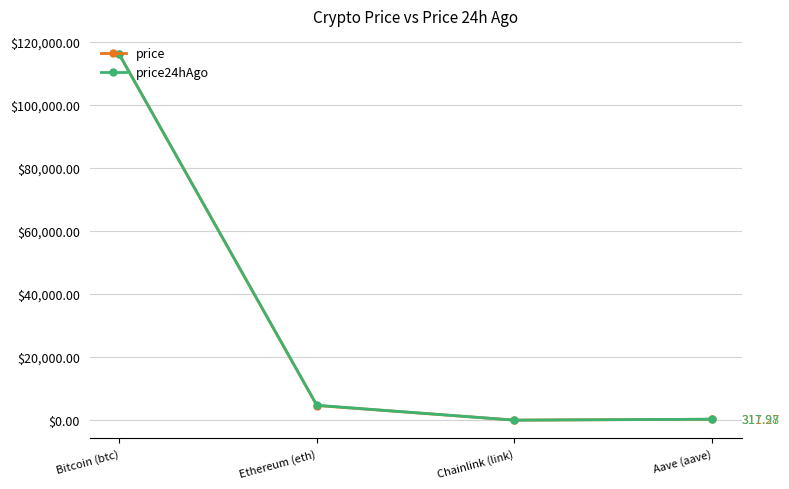

What is the sum of the price values at Aave (aave) and Bitcoin (btc)?

116324.3